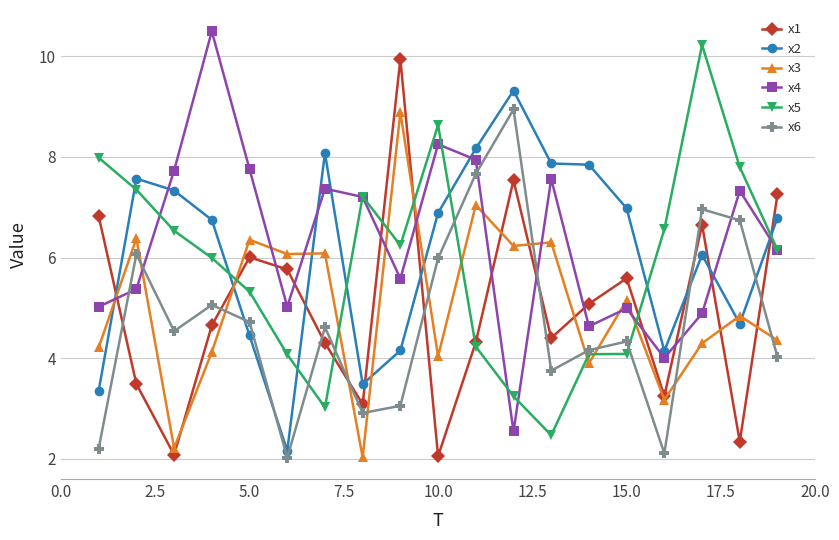

In x1, how many points are lower than both neighbors (excluding endpoints)?

6